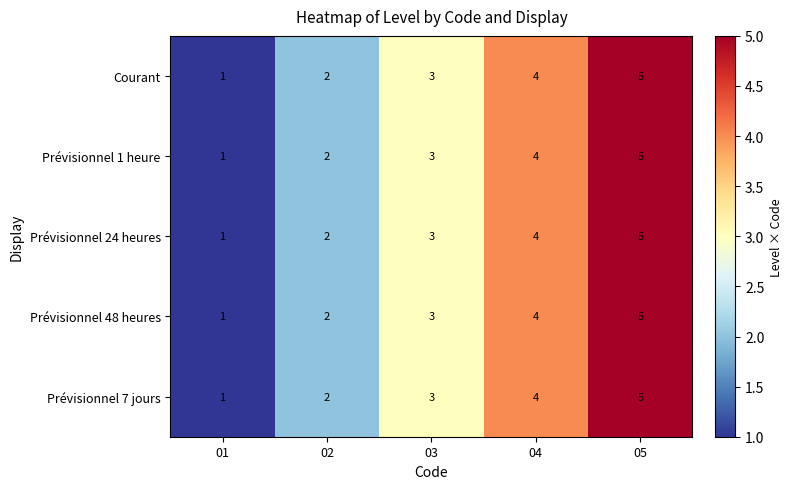

Which category has the highest value across all series?

05